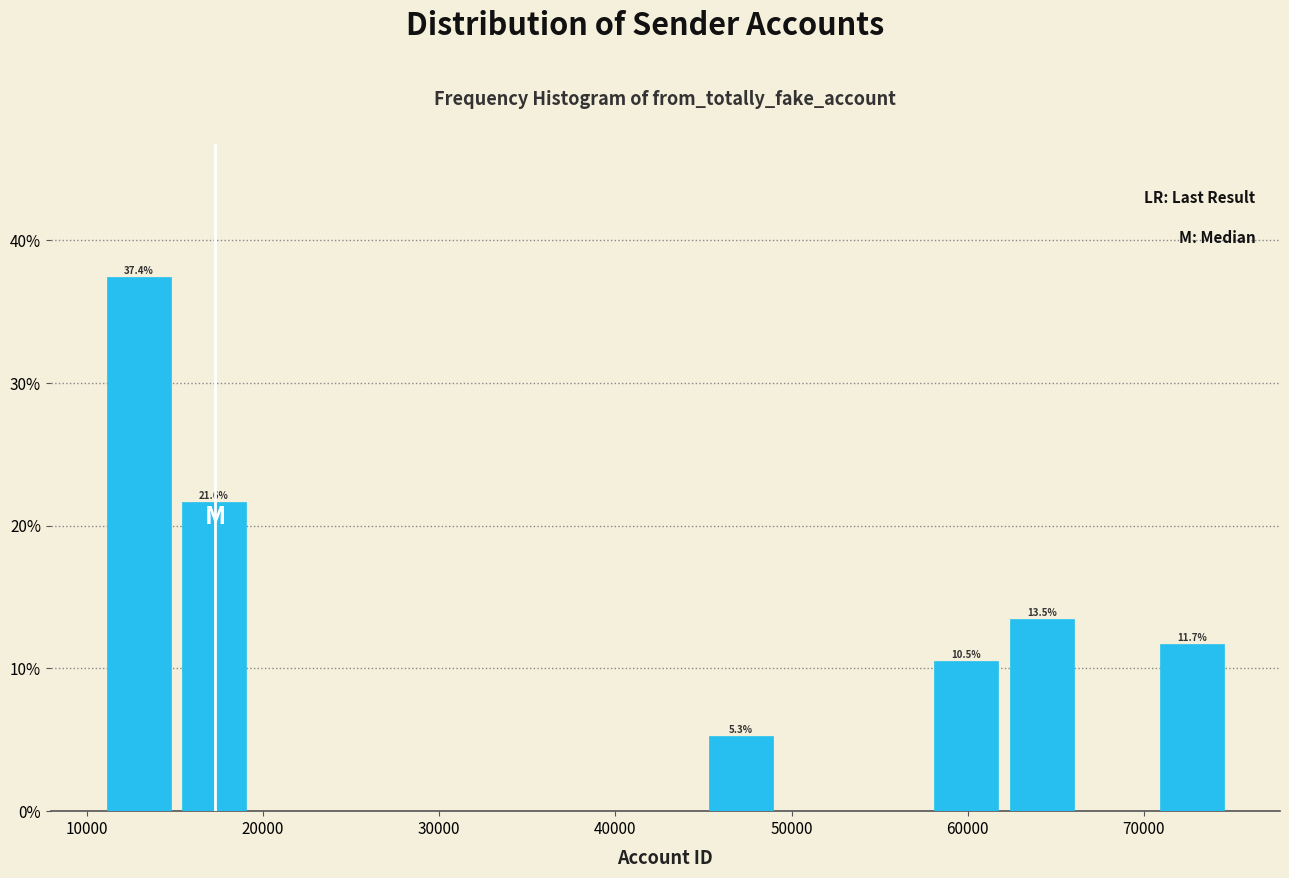

Which range on the x-axis has the tallest bar?

11000 to 15000